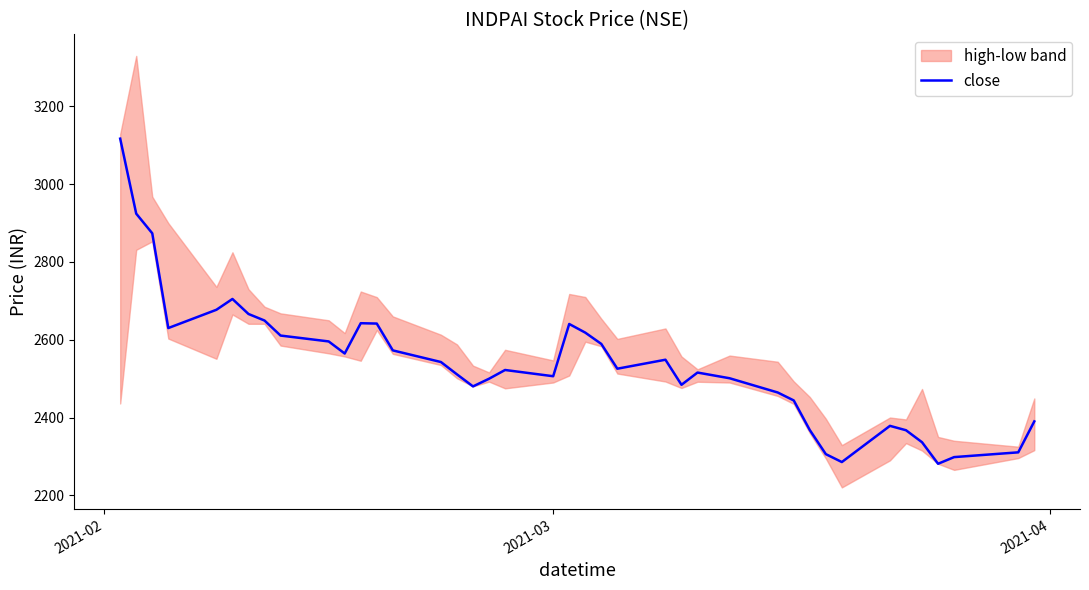

How many lines are shown in the chart?

1